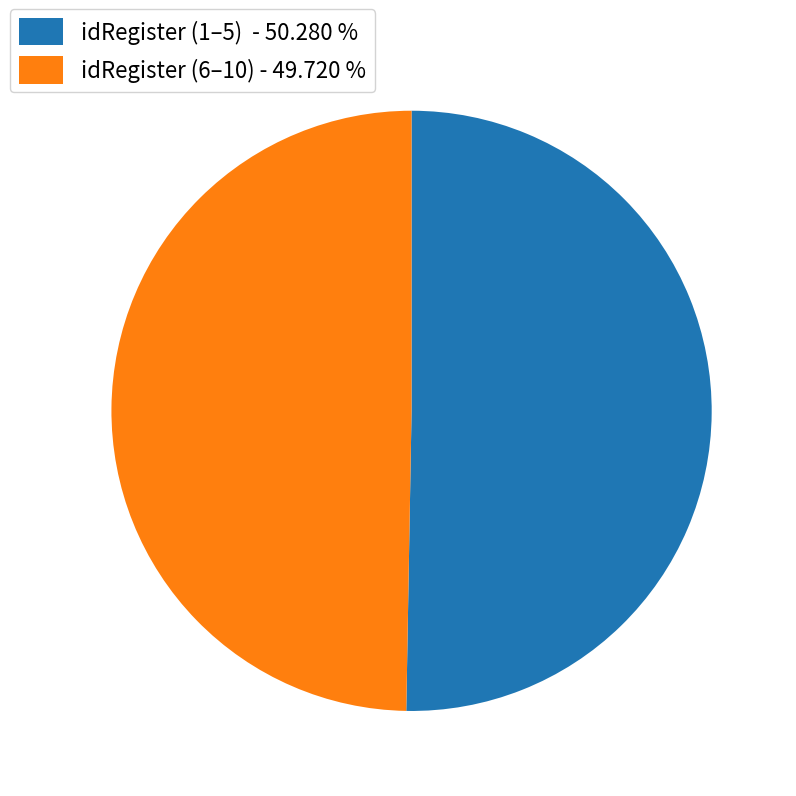

Is the sum of idRegister (6–10) - 49.720 % and idRegister (1–5) - 50.280 % greater than half?

Yes